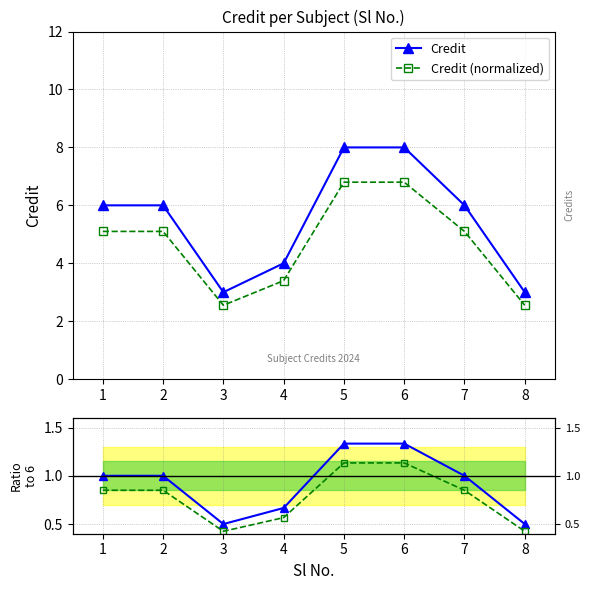

True or false: Normalized ratio and Credit cross at least once.

False